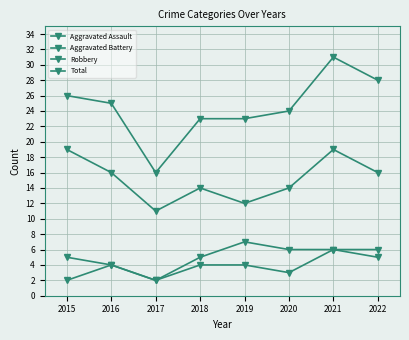

Is this an area chart (filled region under the line)?

No